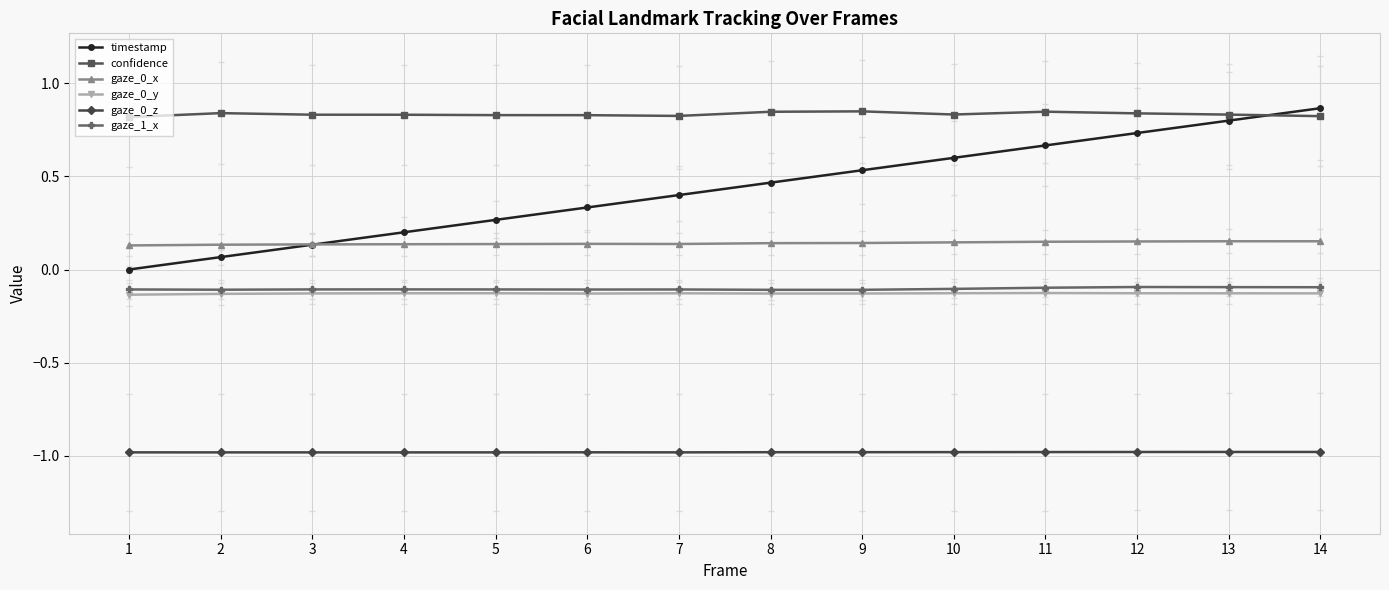

Is the value of timestamp at 7 greater than the value of gaze_0_y at 12?

Yes